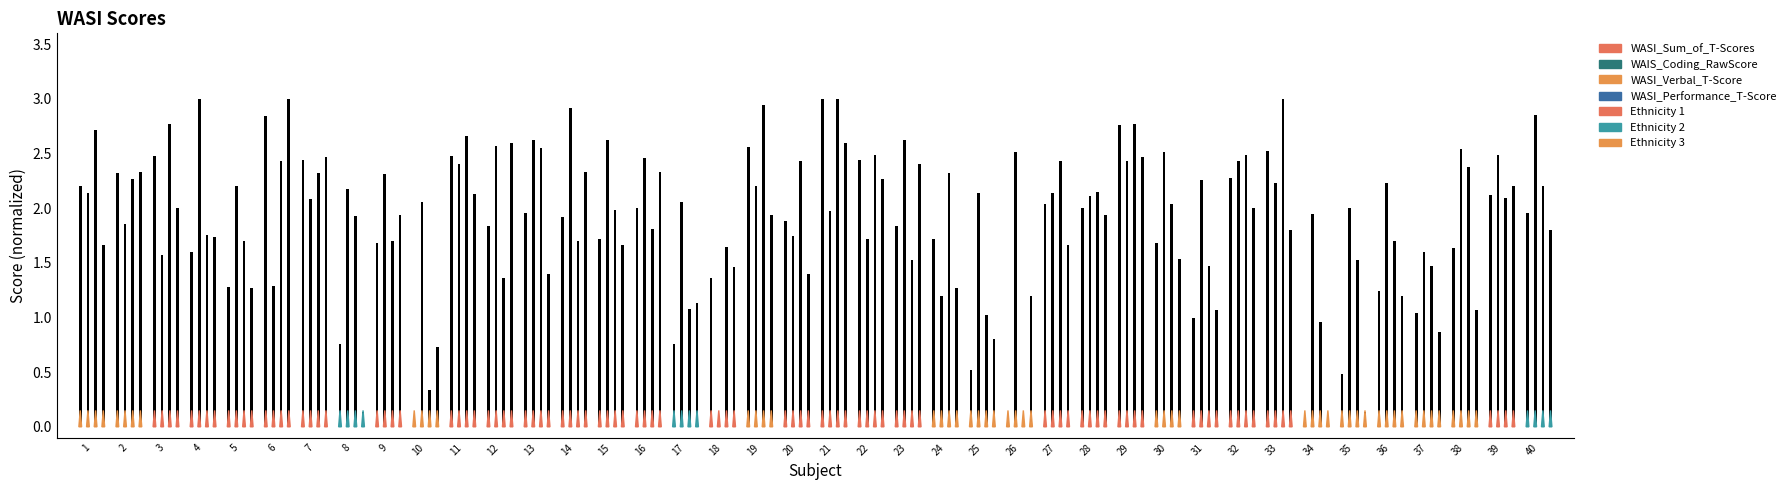

The value of WAIS_Coding_RawScore at 28 is 3.5. True or false?

False